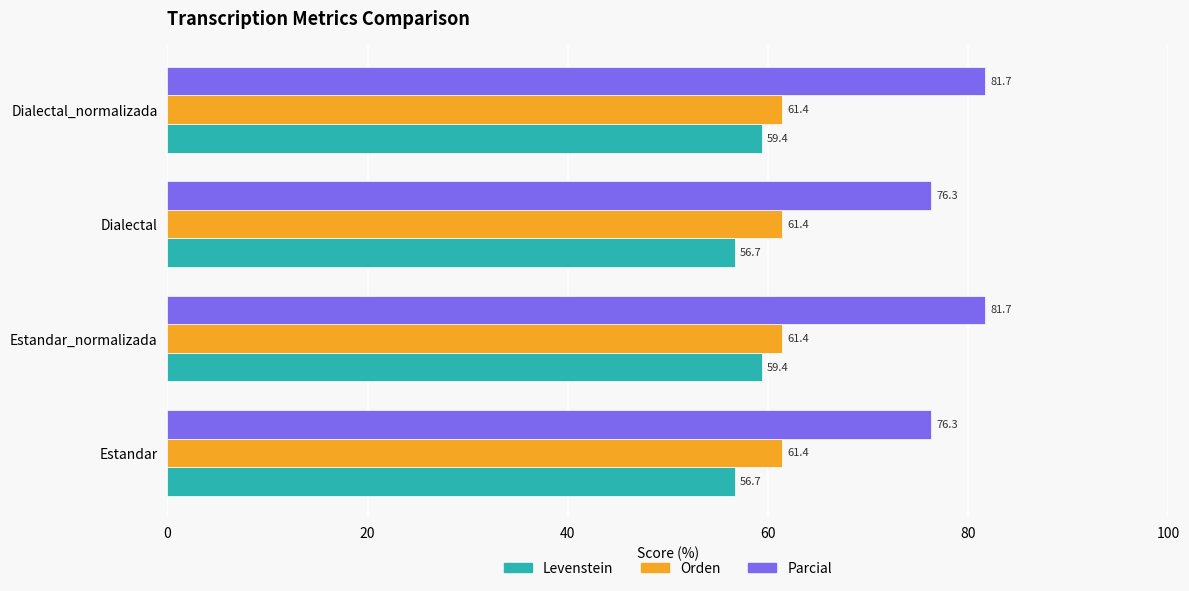

At Estandar, list the series in order from smallest to largest.

Levenstein, Orden, Parcial